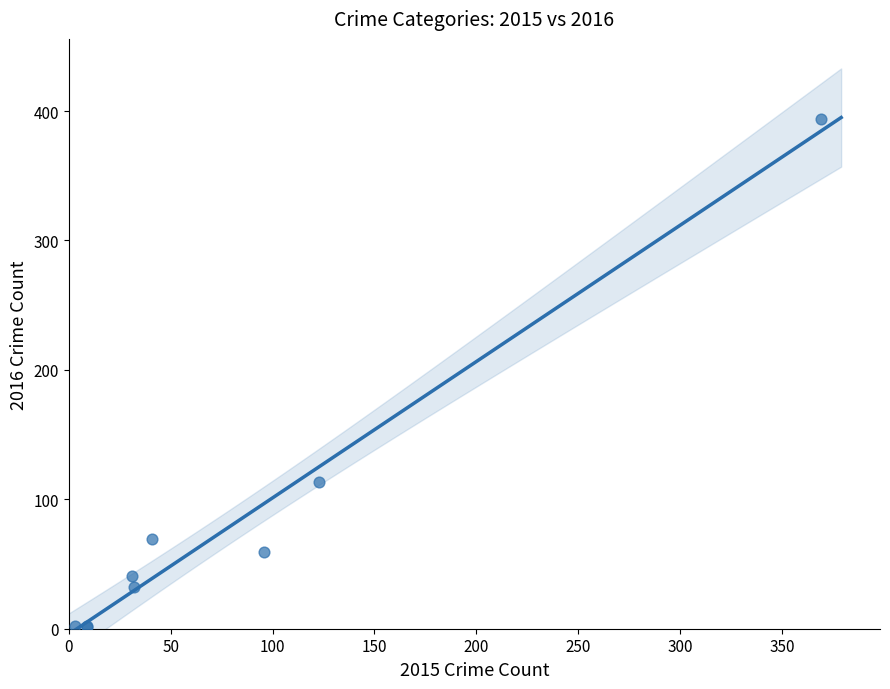

What Y value in the scatter plot is closest to 197?

113